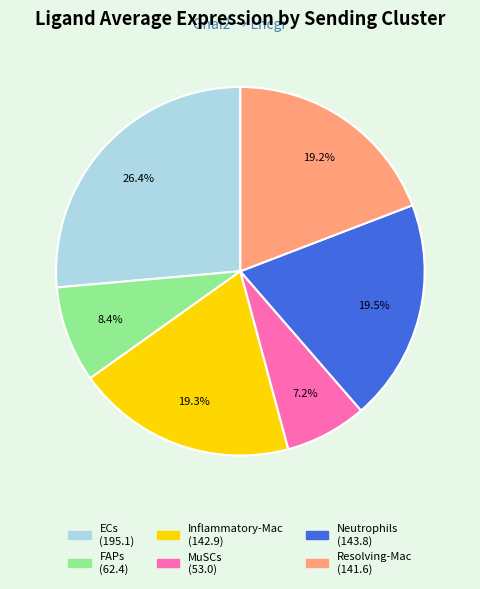

To the nearest percent, what is the difference between the largest and smallest slice percentages?

19%